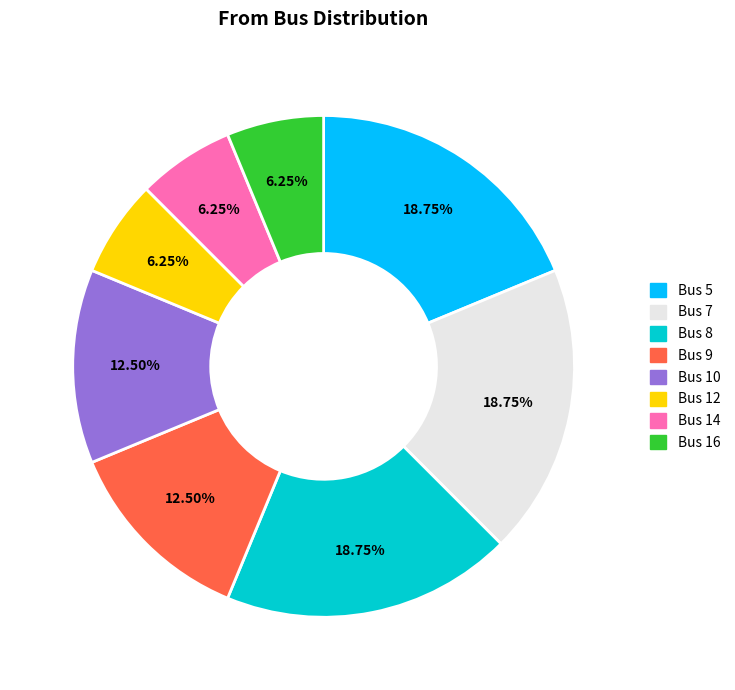

The Bus 12 slice represents 6% of the pie. True or false?

True